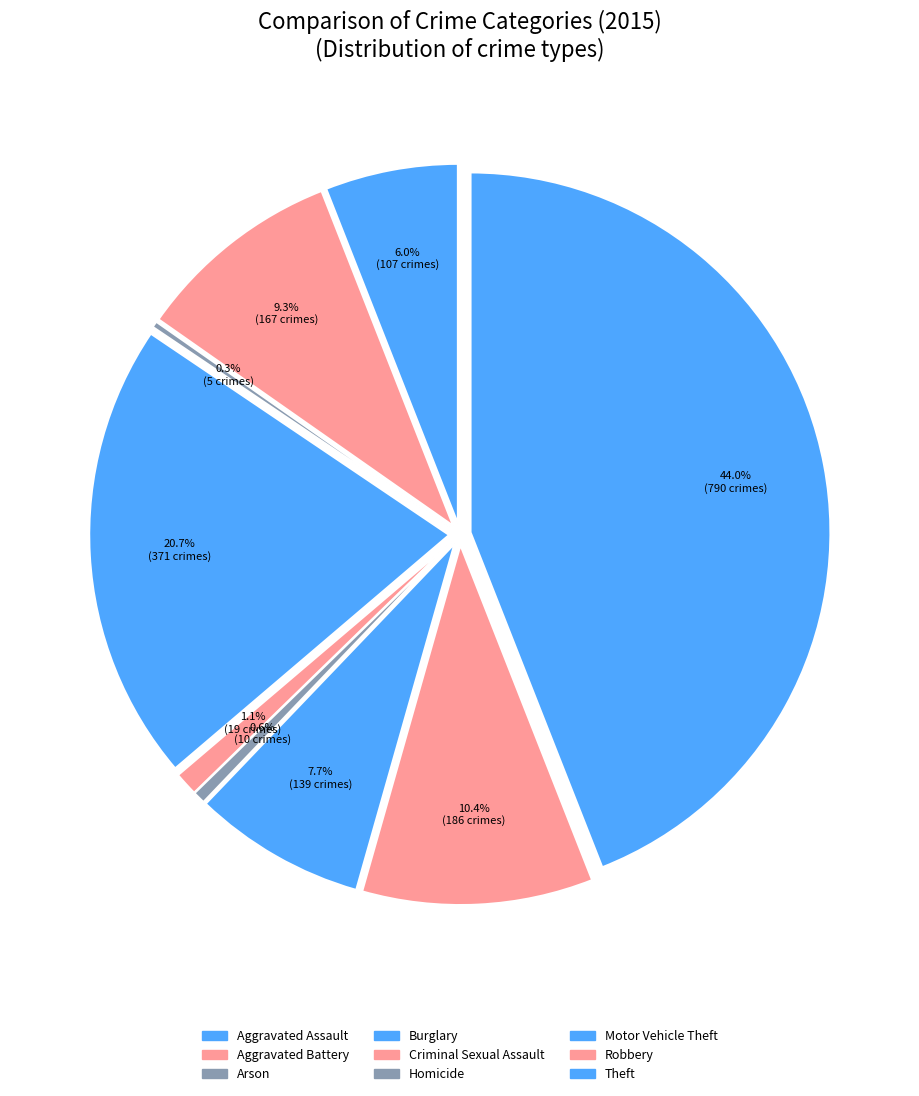

Is it true that Robbery is 10% of the pie?

True